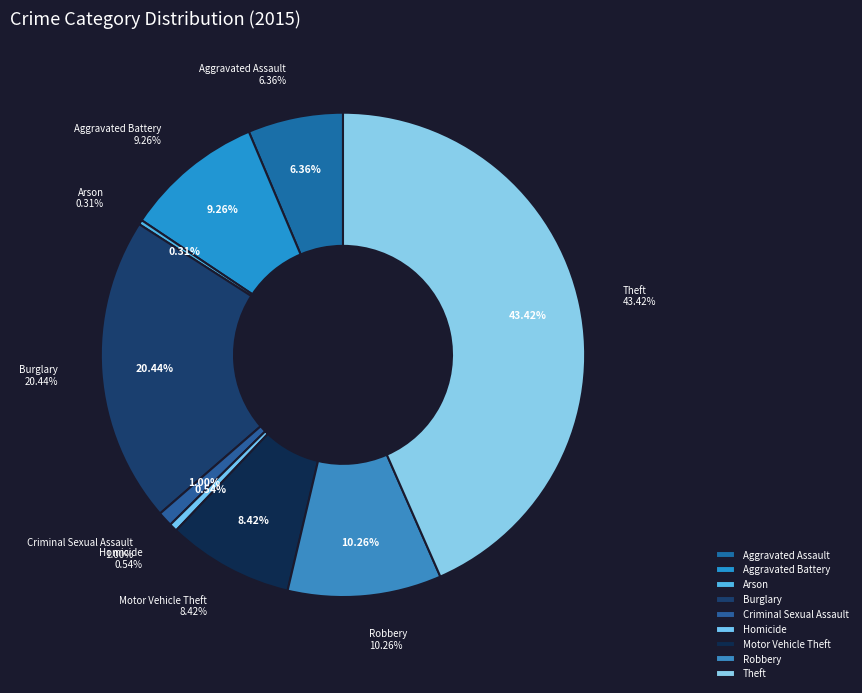

Between Homicide and Arson, which is larger?

Homicide